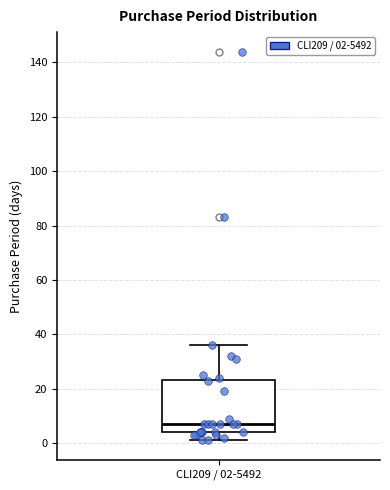

Read this box plot against the y-axis: the position of the median line, the range covered by the box, and the ends of both whiskers. The values are not printed on the chart, so give them approximately, as read against the axis.

median 8, box 4 to 24, whiskers 2 to 36